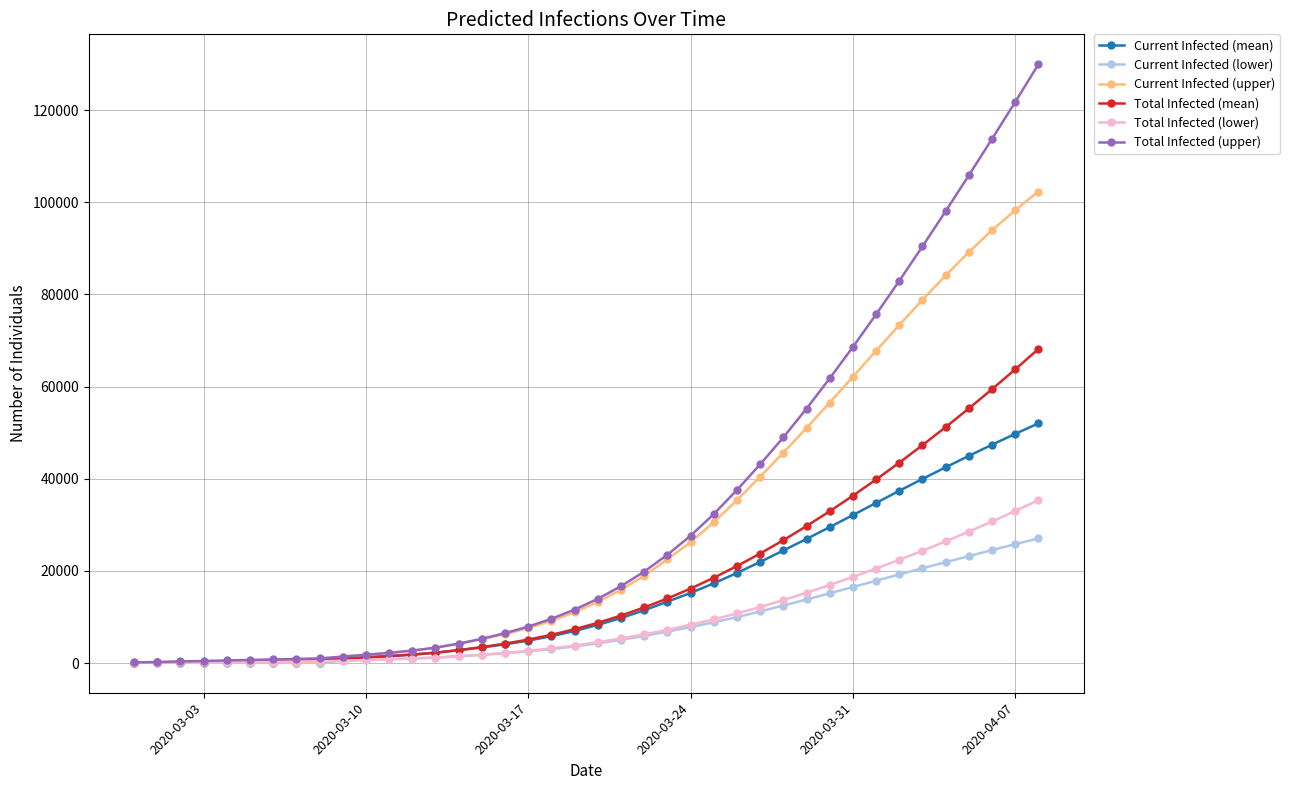

What is the highest value of the Current Infected (mean) series?

52001